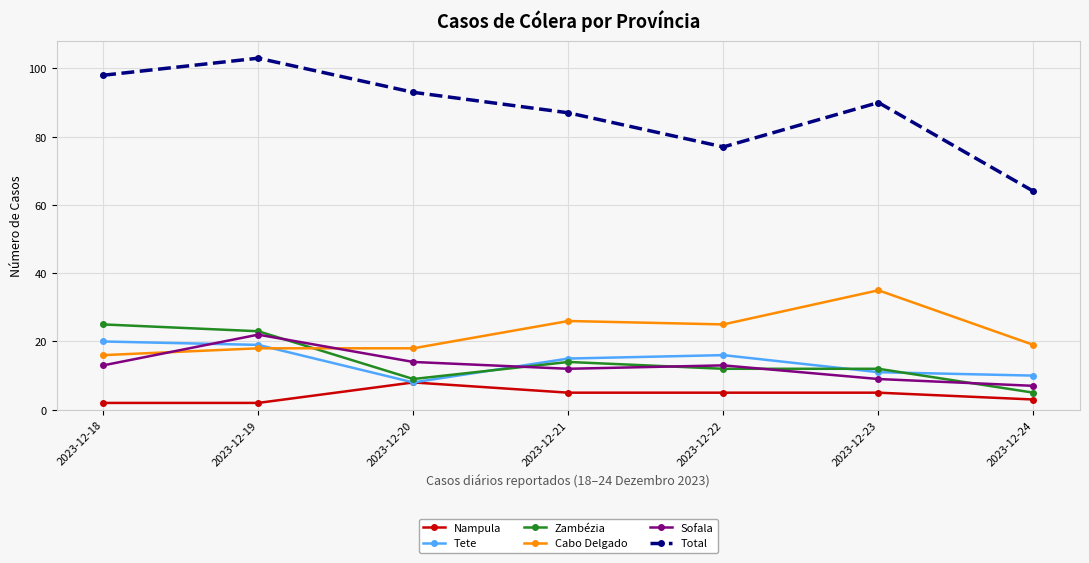

How many lines are shown in the chart?

6